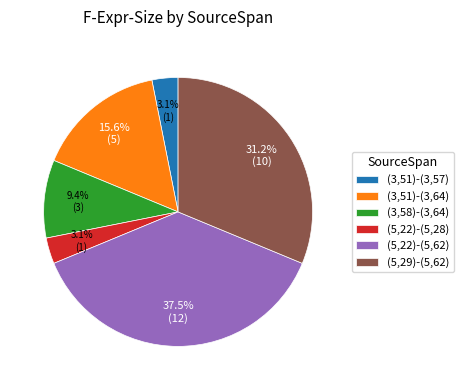

What is the largest slice in the pie chart?

(5,22)-(5,62)